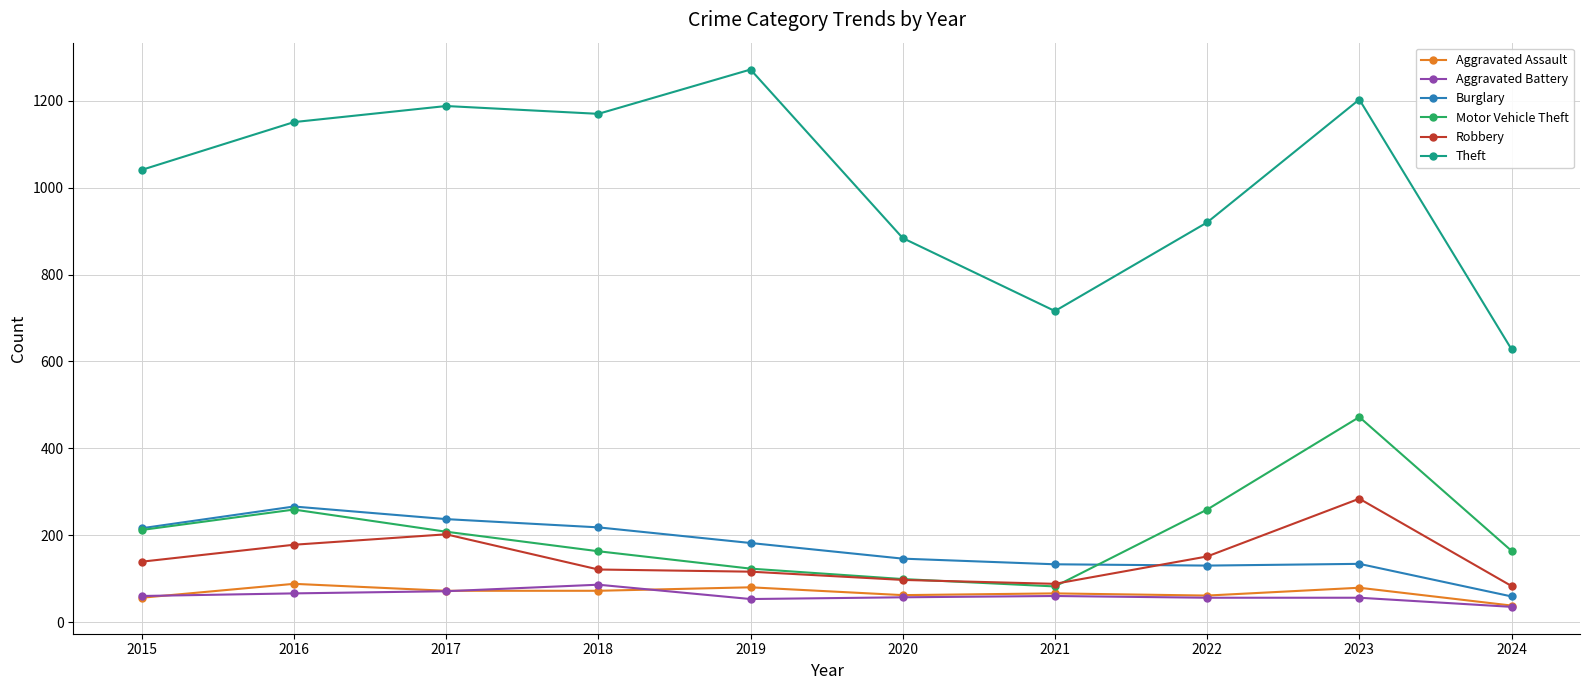

What is the value of the Motor Vehicle Theft point at the 8th from the left?

259